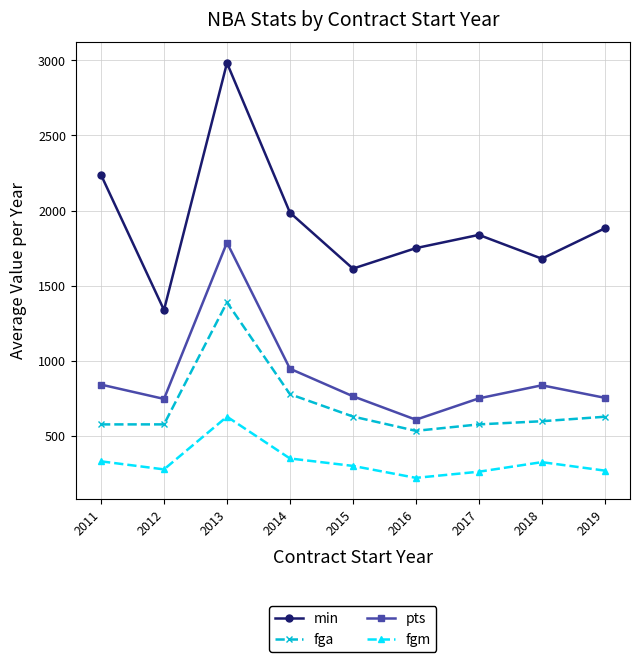

True or false: min and fga cross at least once.

False